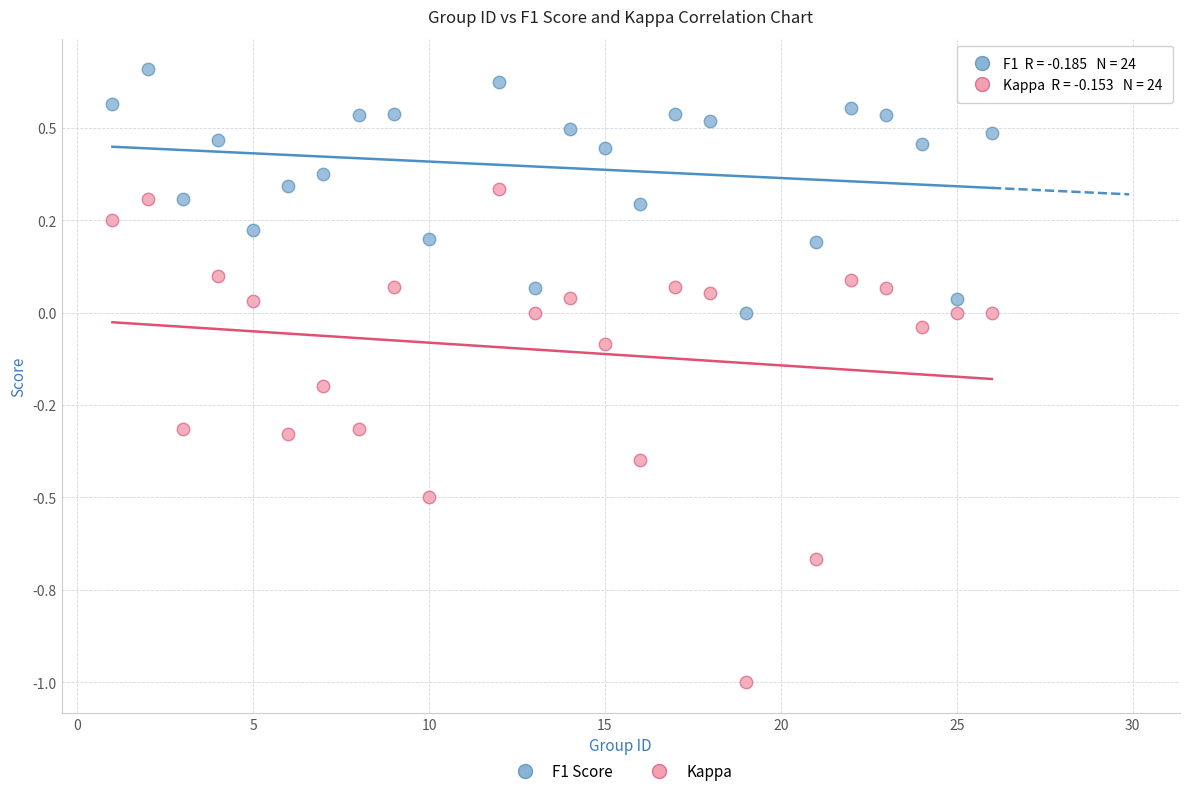

Which series contains the lowest Y value?

Kappa